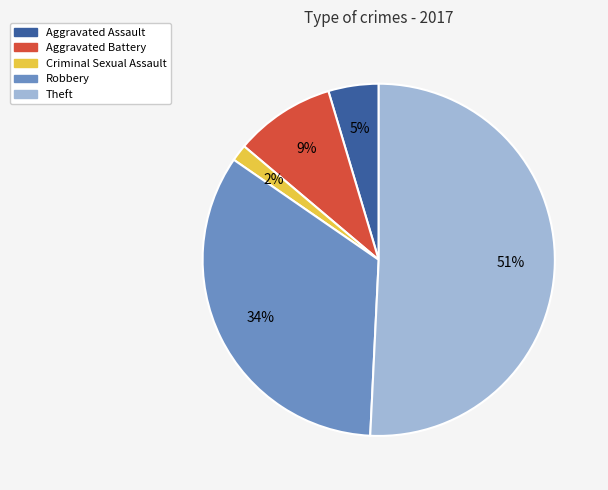

To the nearest percent, what is the difference between the Aggravated Assault and Theft slice percentages?

46%